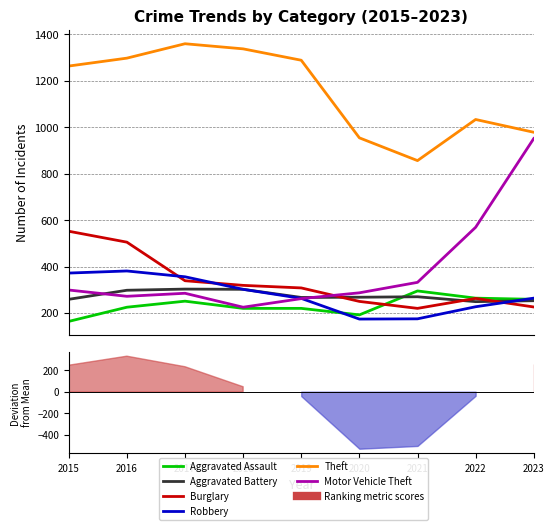

What is the sum of the Robbery values at 2016 and 2021?

556